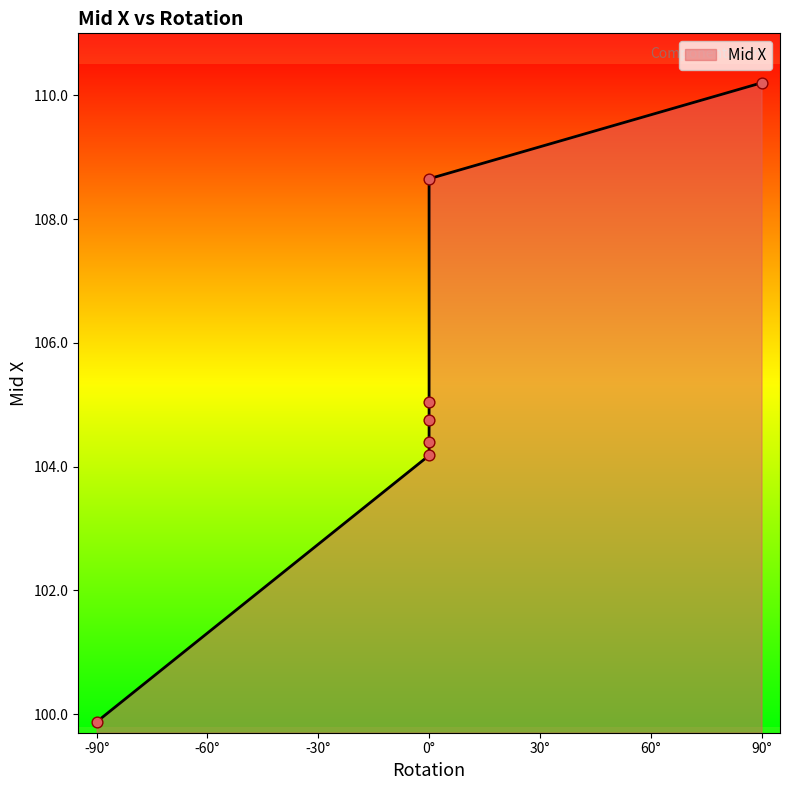

What is the change in value from 0° to 90°?

+6.0